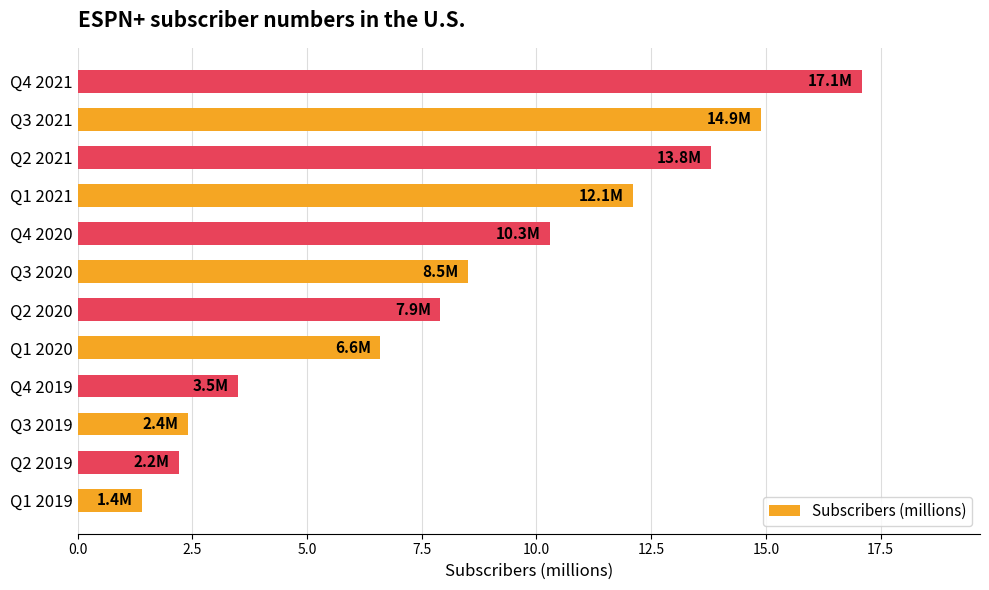

How many values are below 8?

6